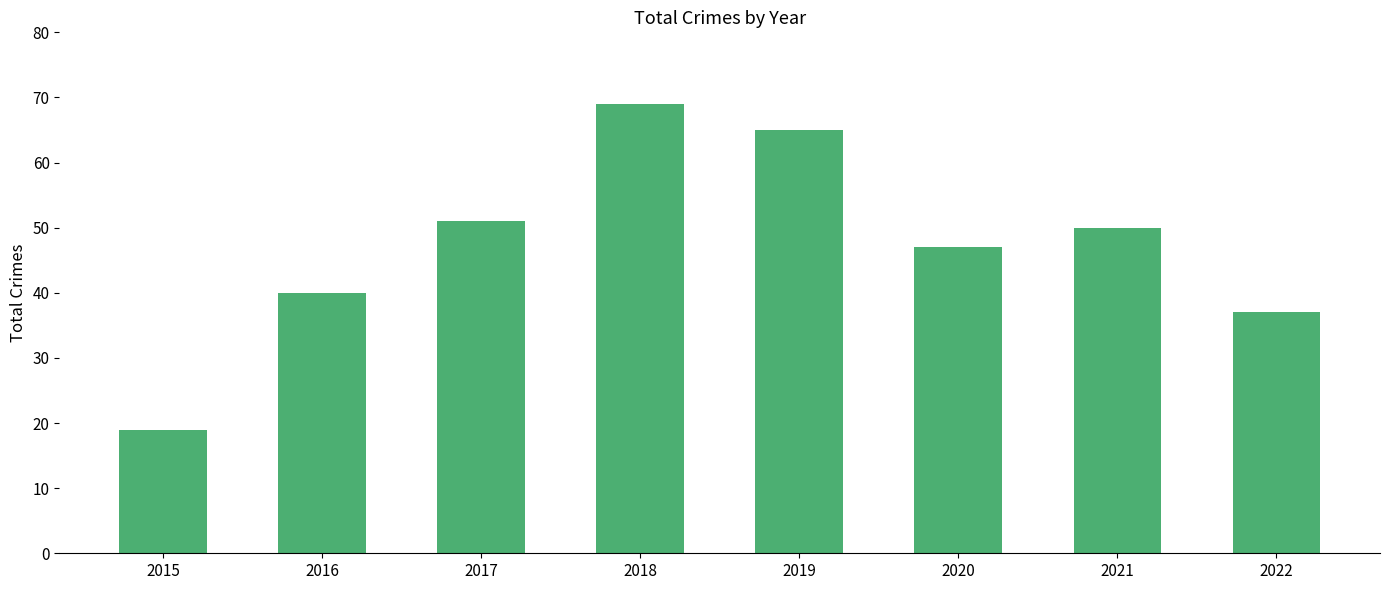

Is it true that the value at 2019 is 92?

False